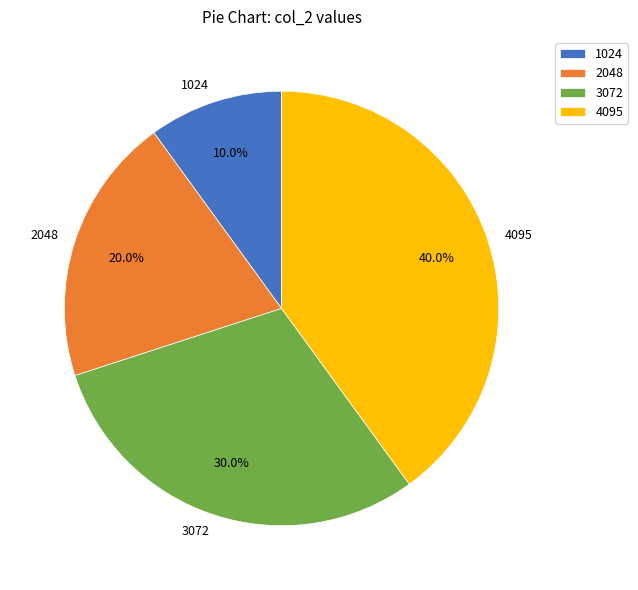

Which category has the biggest portion of the pie?

4095